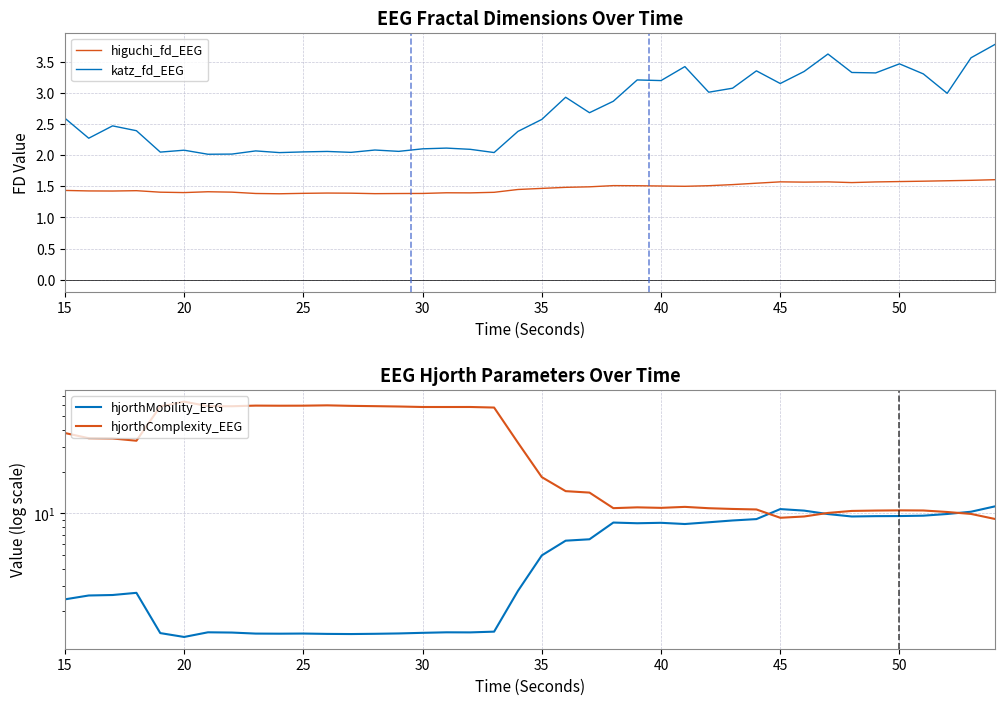

What is the difference between the second highest and minimum values in the hjorthComplexity_EEG series?

50.7